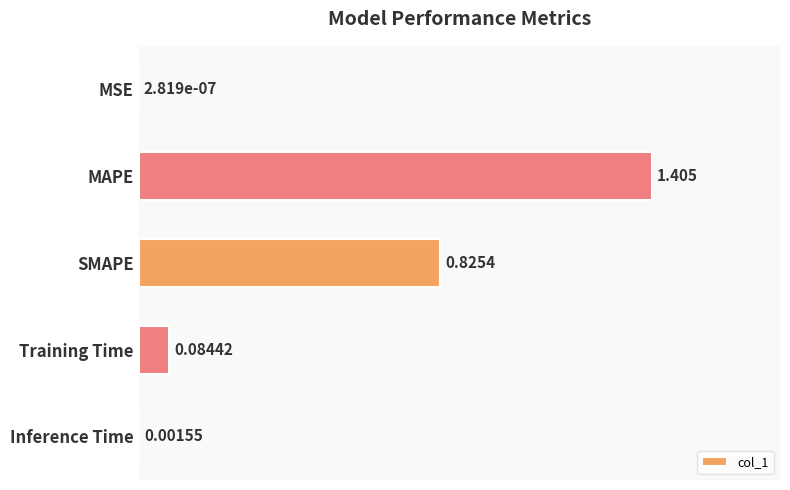

Which label corresponds to the largest value in the chart?

MAPE